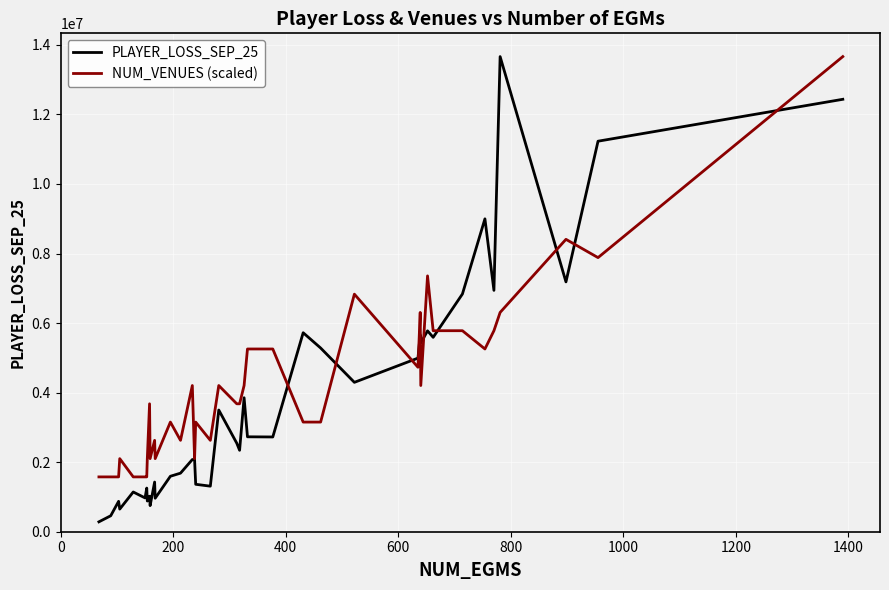

Does the chart display data point markers on the line(s)?

No